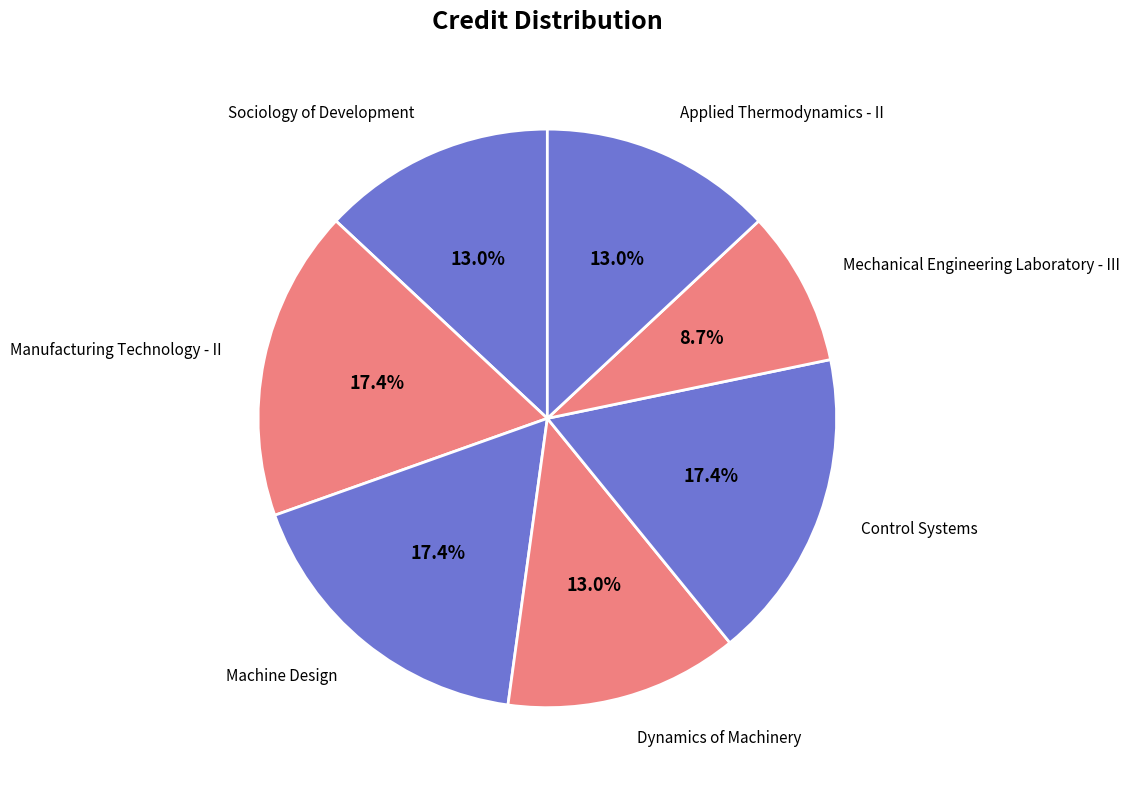

To the nearest percent, what portion does Dynamics of Machinery represent?

13%